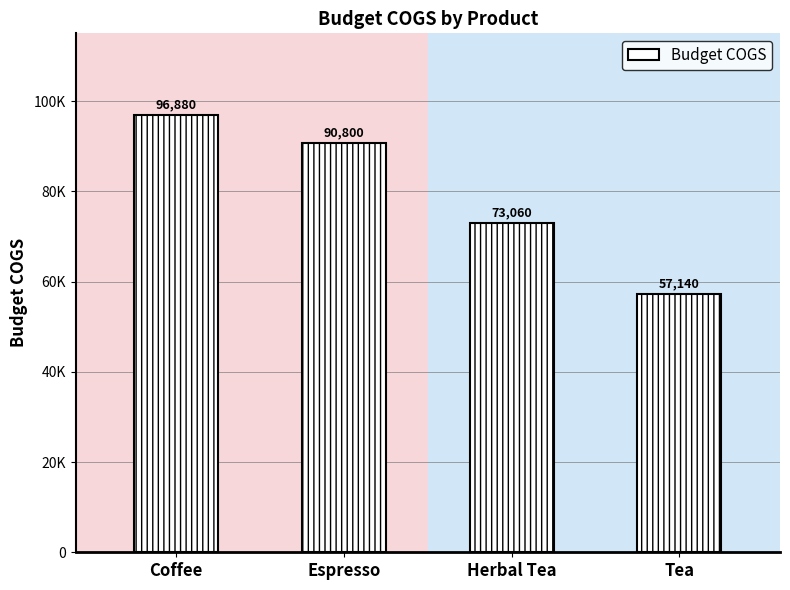

What position from the right is Coffee?

4